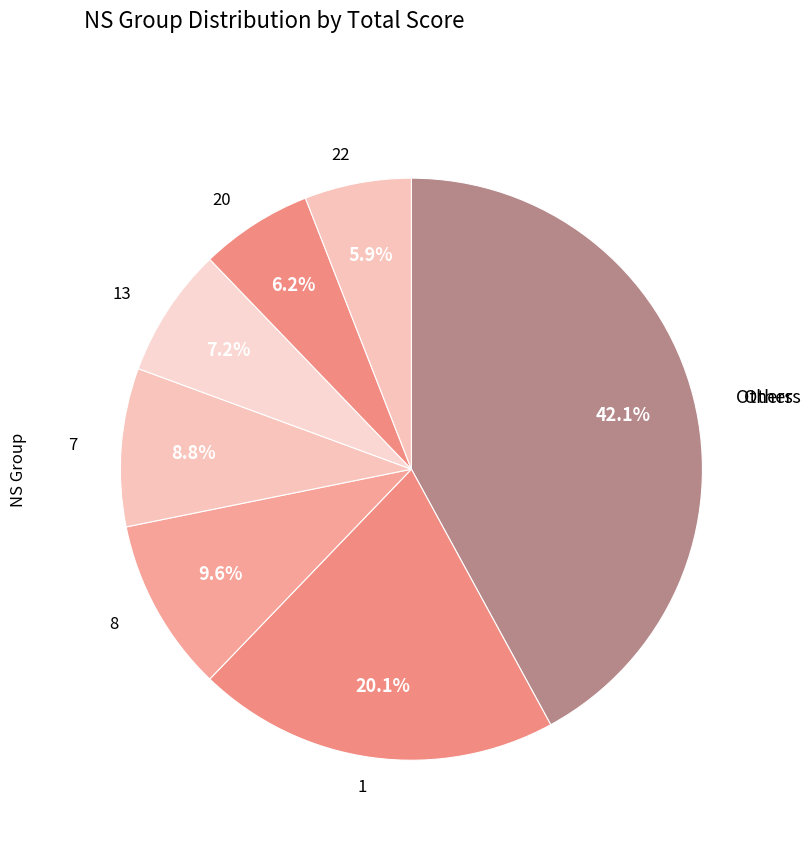

To the nearest percent, what percentage of the pie is 22?

6%